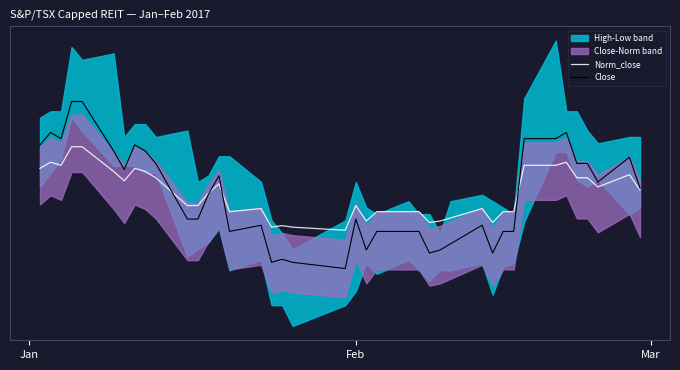

True or false: Close and Norm_close cross at least once.

True